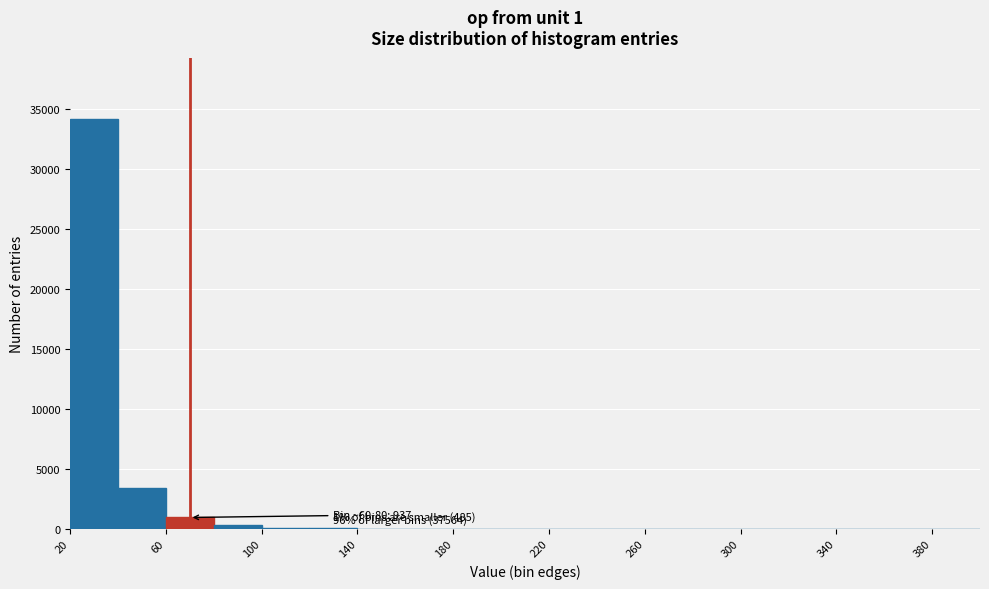

Which range on the x-axis has the tallest bar?

20 to 40